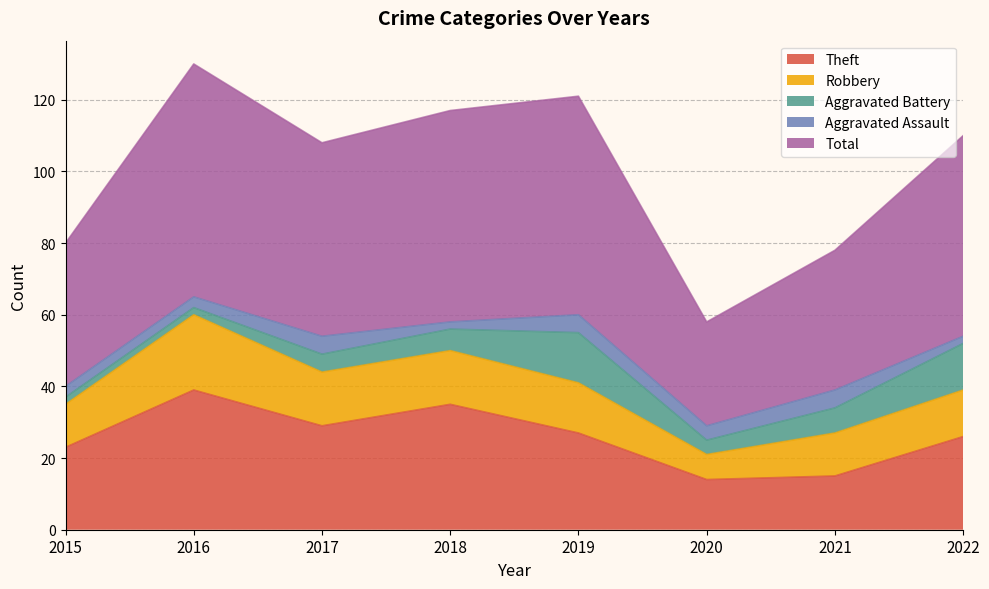

Does the chart display data point markers on the line(s)?

No